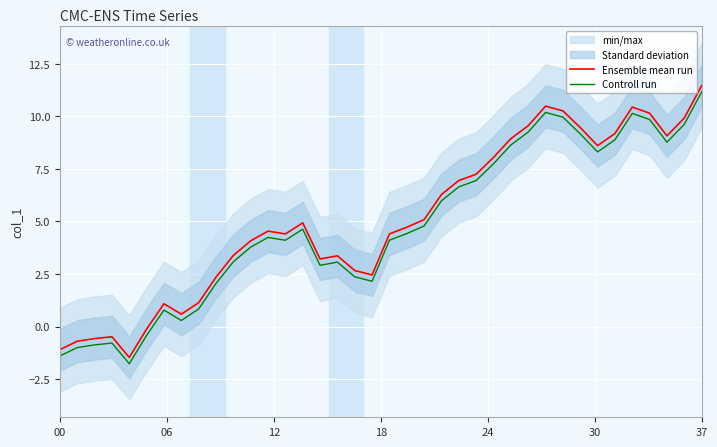

Between 21 and 31, which is larger?

31